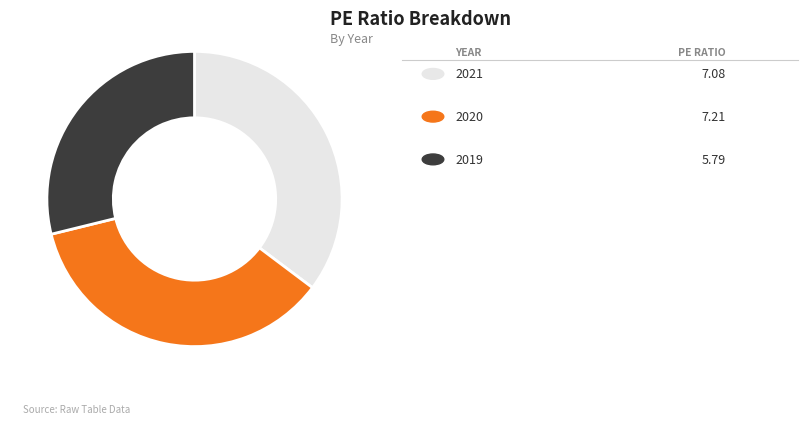

Is there any slice that represents more than half of the pie?

No